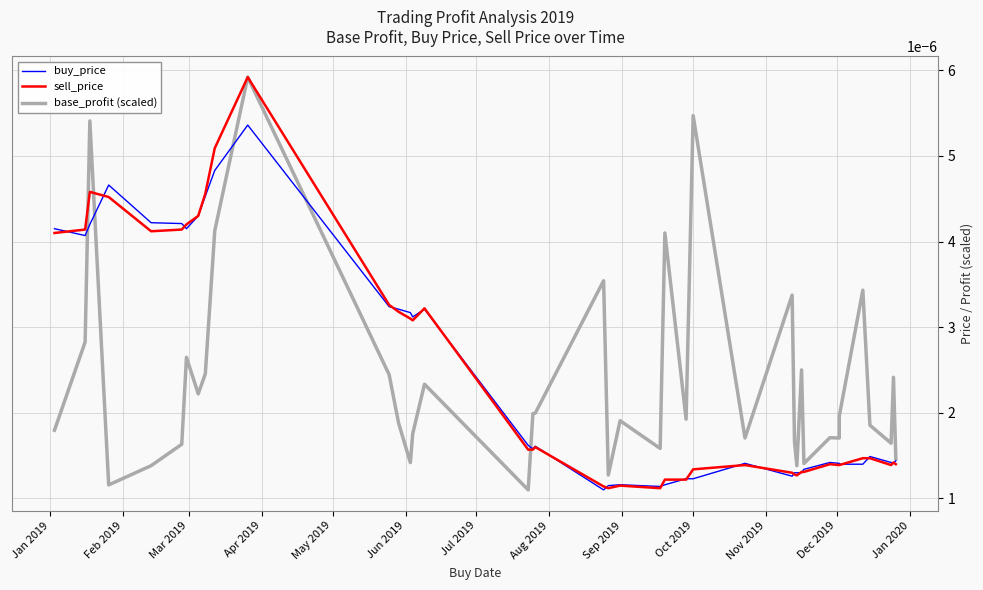

How many series are shown in this chart?

3